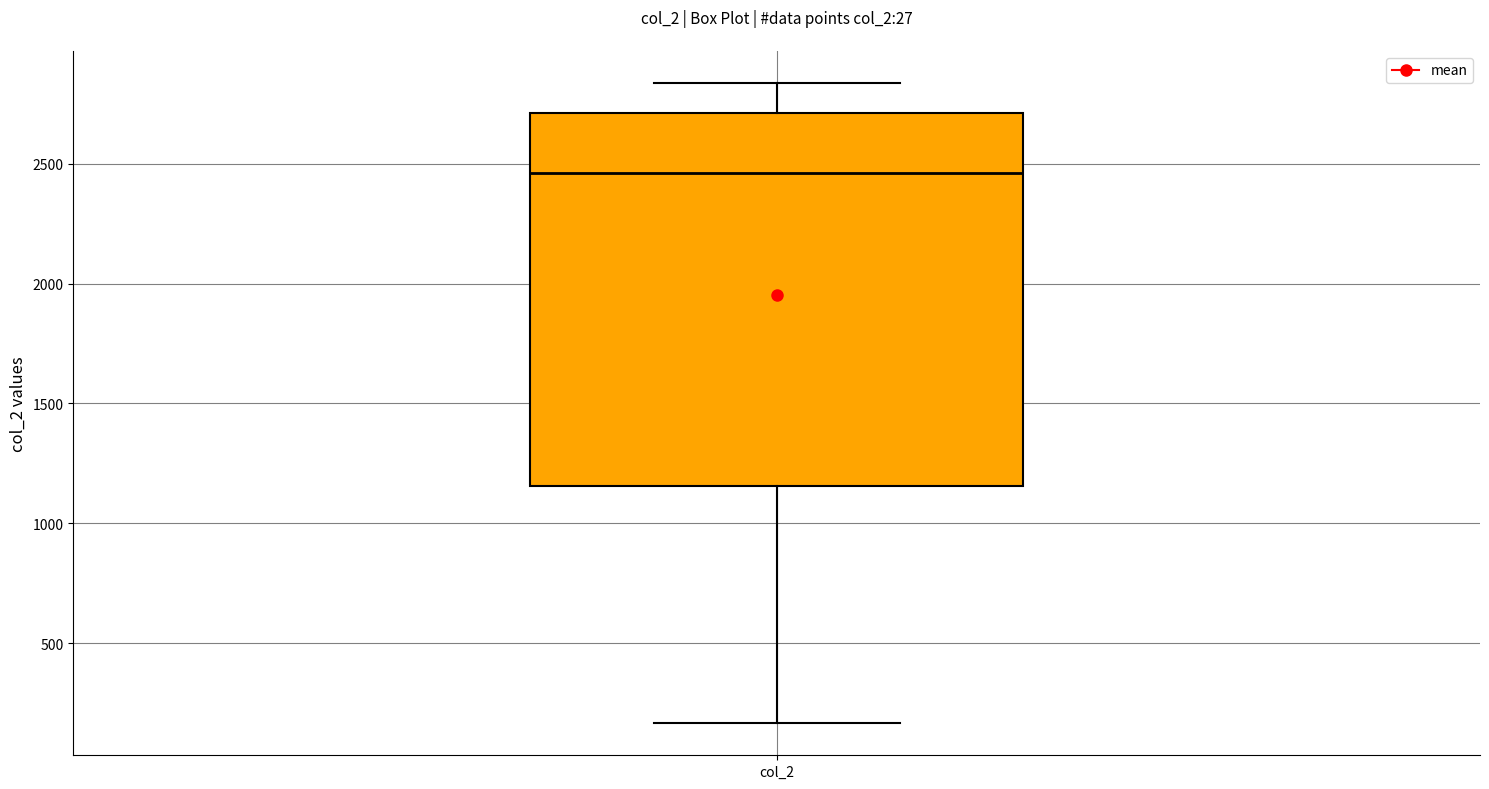

Where does the median line of the box for col_2 sit on the y-axis? The values are not printed on the chart, so give them approximately, as read against the axis.

2450